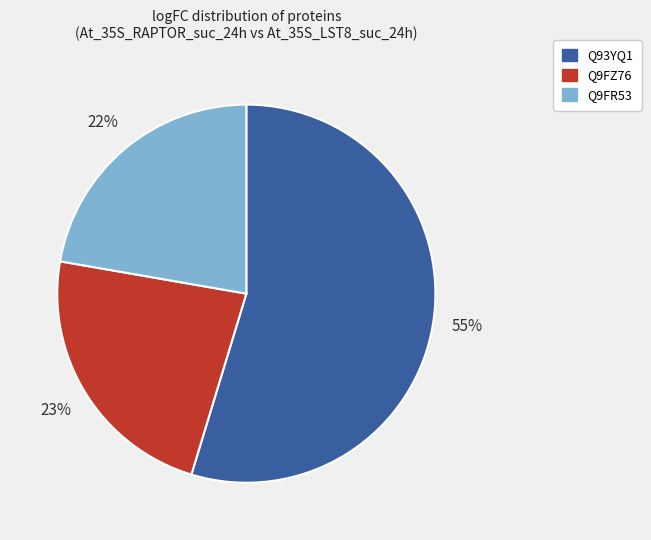

Is there a majority slice in this chart?

Yes